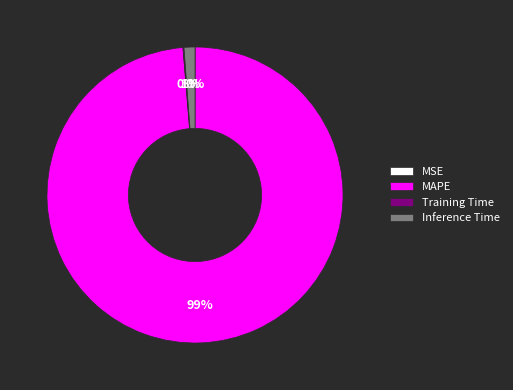

To the nearest percent, what percentage of the pie is MAPE?

99%